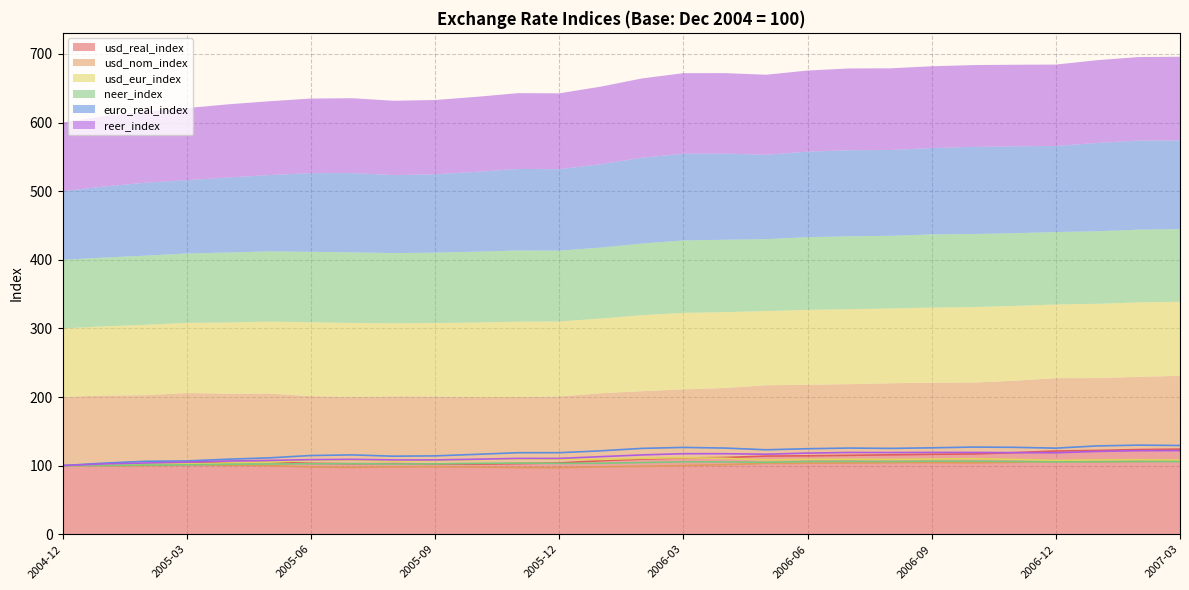

The value of usd_real_index at 2005-09 is 146.6. True or false?

False